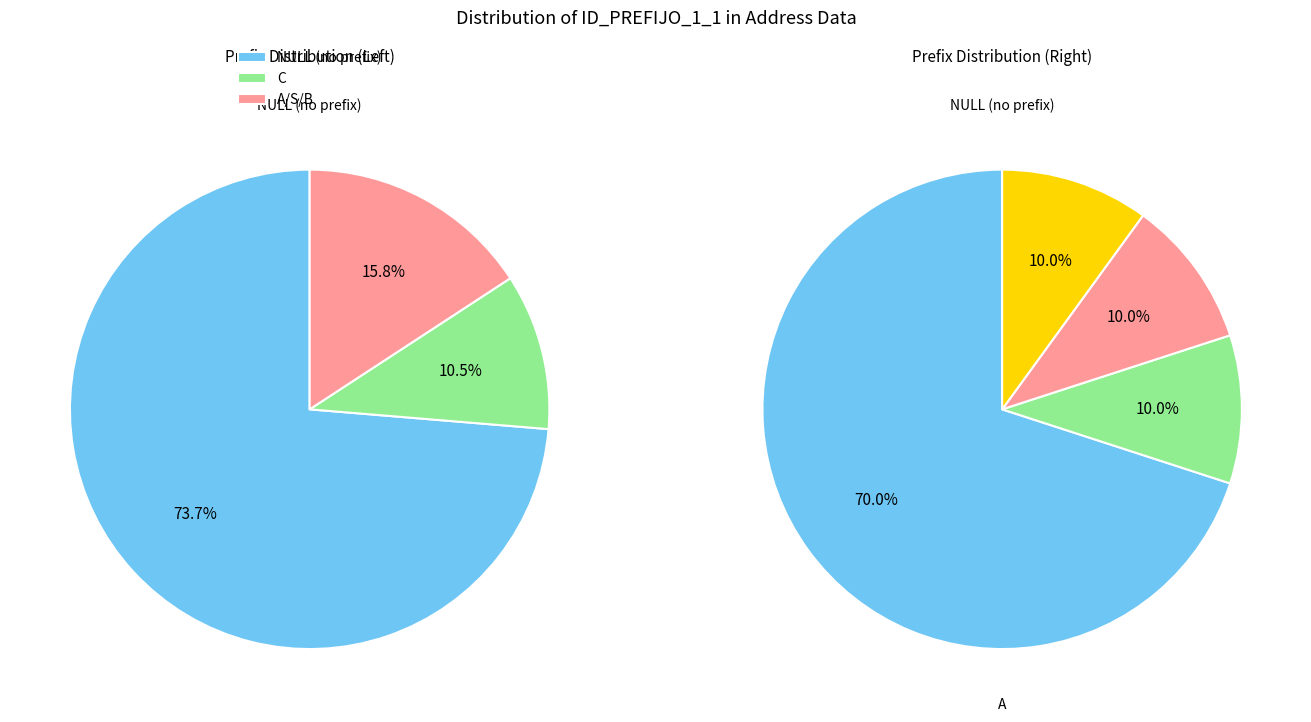

What is the largest slice in the pie chart?

NULL